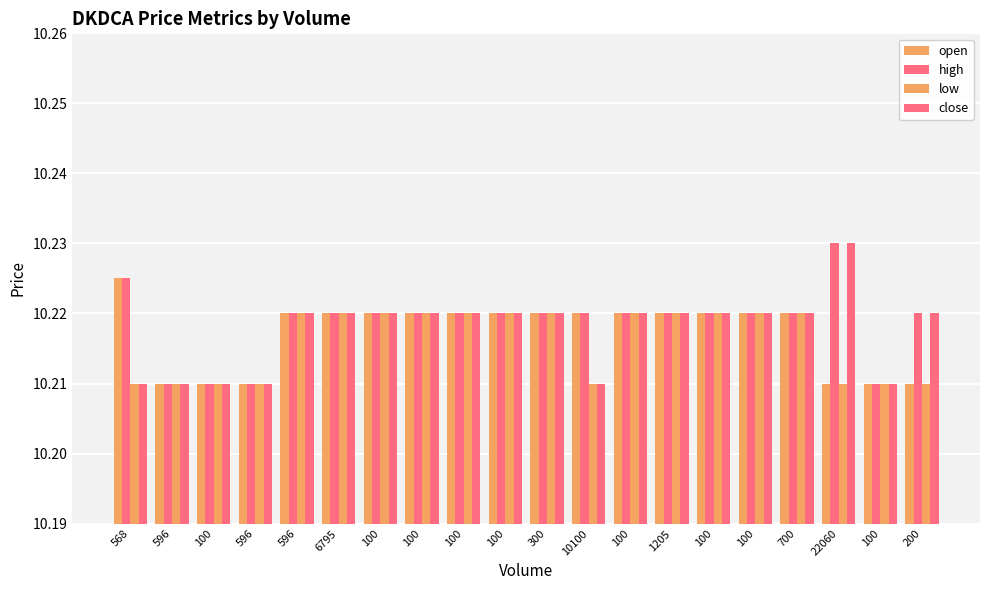

What is the greatest value displayed?

10.2